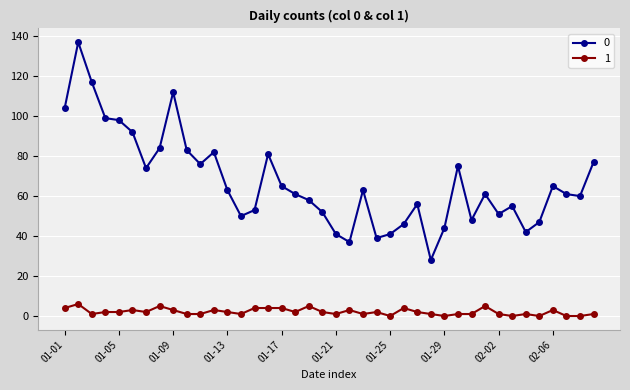

True or false: 1 and 0 intersect in this chart.

False